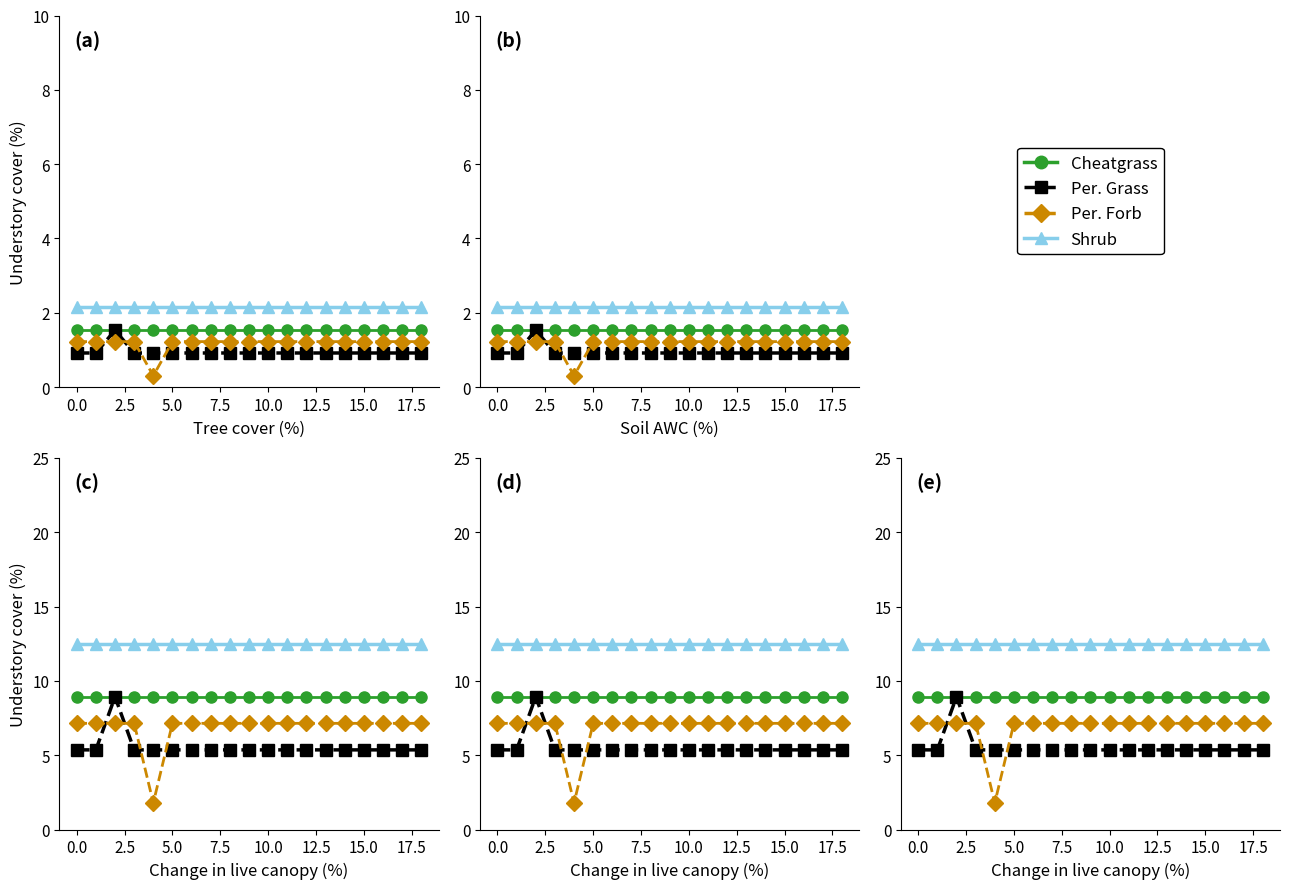

What is the approximate value of Cheatgrass at 11?

8.9